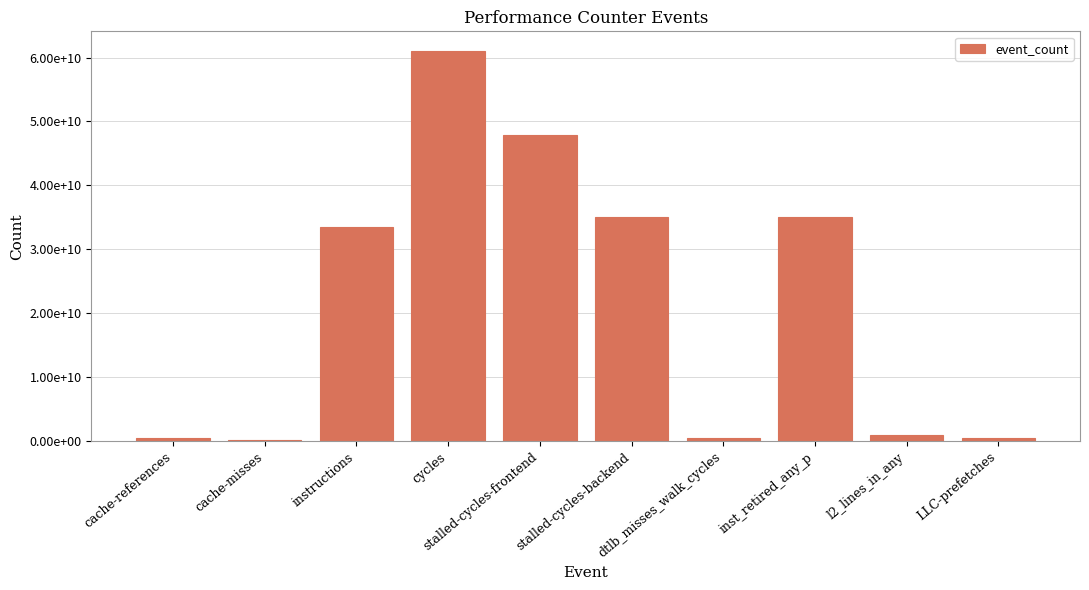

What is the maximum value shown in the chart?

61046986081